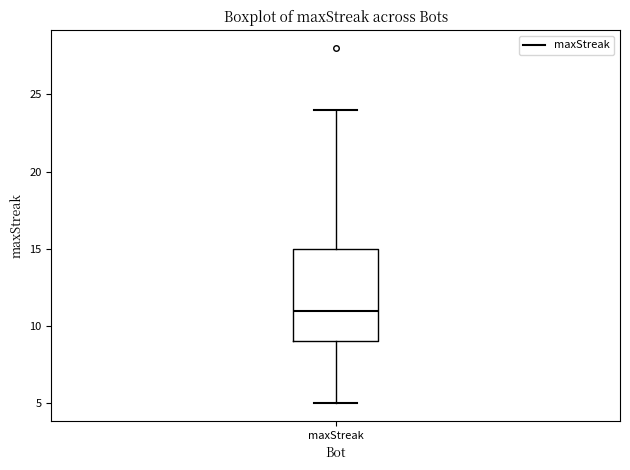

Transcribe this box plot: give where the median line is, the range the box spans, and where the two whiskers end, as read against the y-axis. The values are not printed on the chart, so give them approximately, as read against the axis.

median 11, box 9 to 15, whiskers 5 to 24